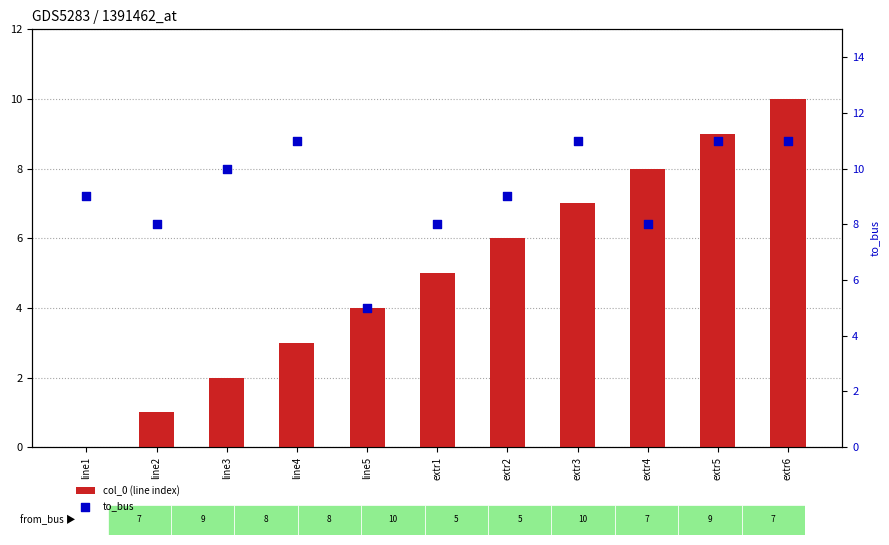

At how many categories does at least one series exceed 6?

10